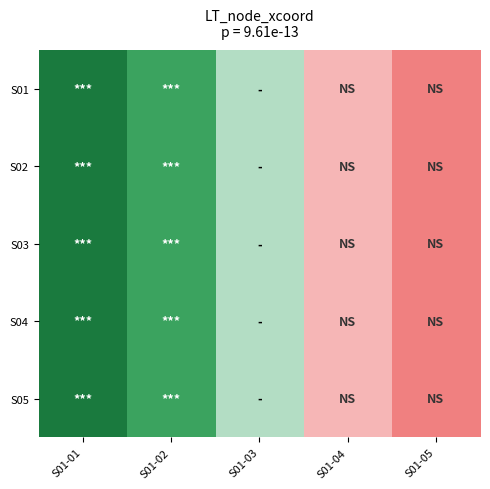

Reading left to right, extract all data points from this chart.

S01: S01-01=-200	S01-02=-100	S01-03=0	S01-04=100	S01-05=200
S02: S01-01=-200	S01-02=-100	S01-03=0	S01-04=100	S01-05=200
S03: S01-01=-200	S01-02=-100	S01-03=0	S01-04=100	S01-05=200
S04: S01-01=-200	S01-02=-100	S01-03=0	S01-04=100	S01-05=200
S05: S01-01=-200	S01-02=-100	S01-03=0	S01-04=100	S01-05=200